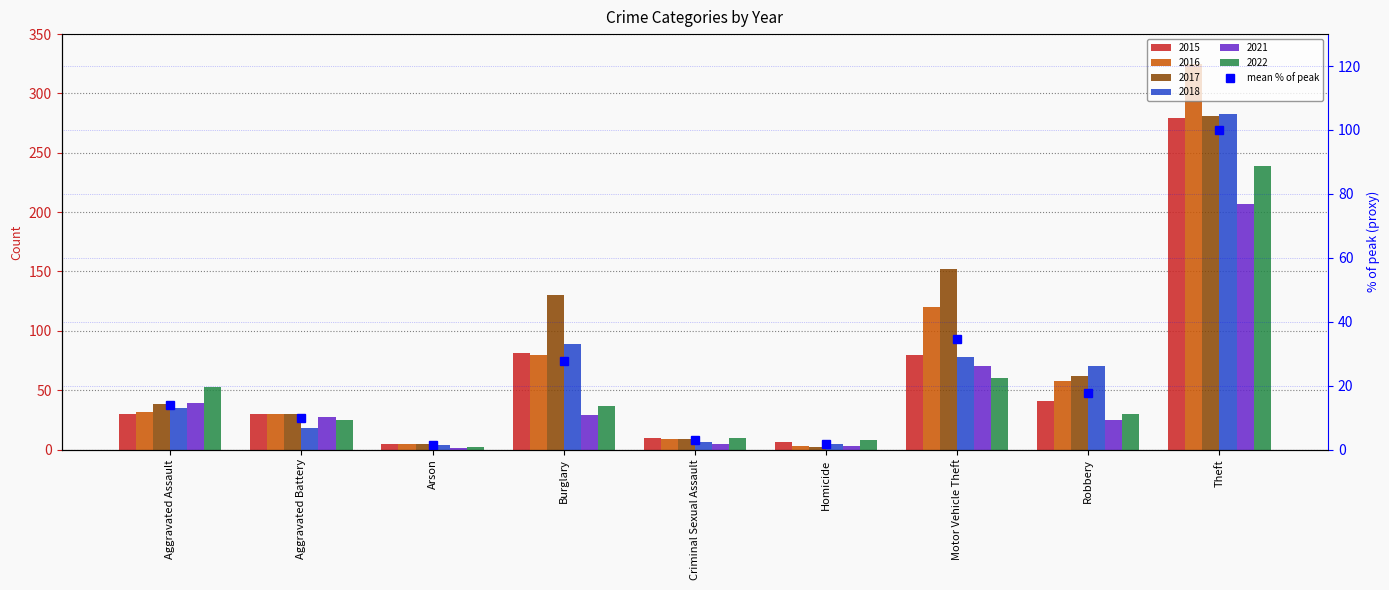

Rank the categories by value from lowest to highest.

Arson, Homicide, Criminal Sexual Assault, Aggravated Battery, Aggravated Assault, Robbery, Burglary, Motor Vehicle Theft, Theft